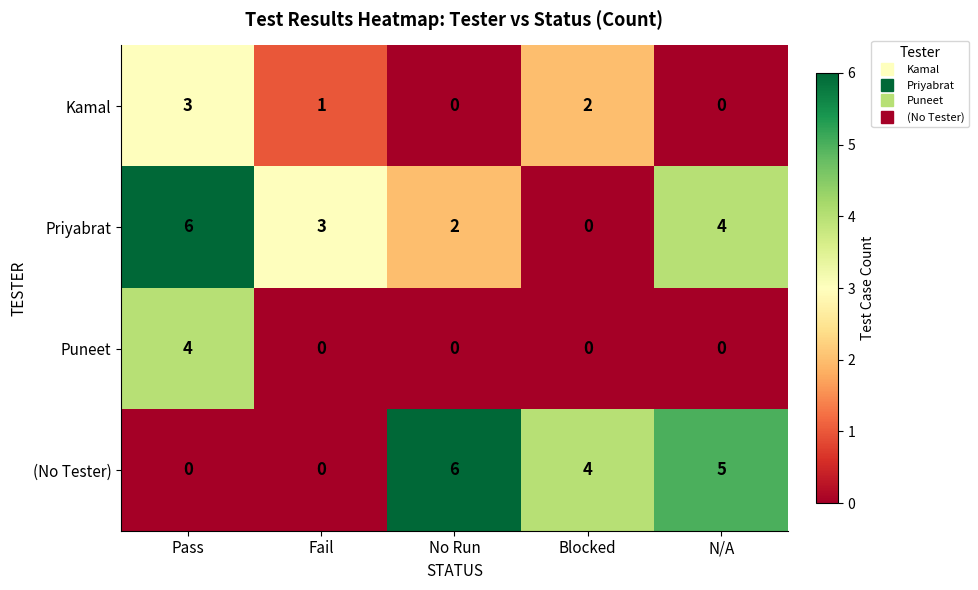

What is the sum of all Priyabrat values?

15